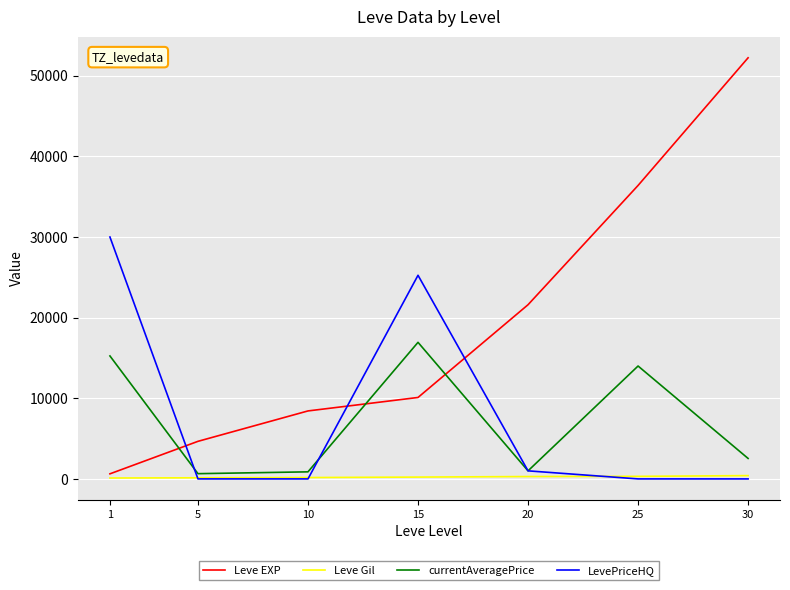

Which series has the largest total across all categories?

Leve EXP